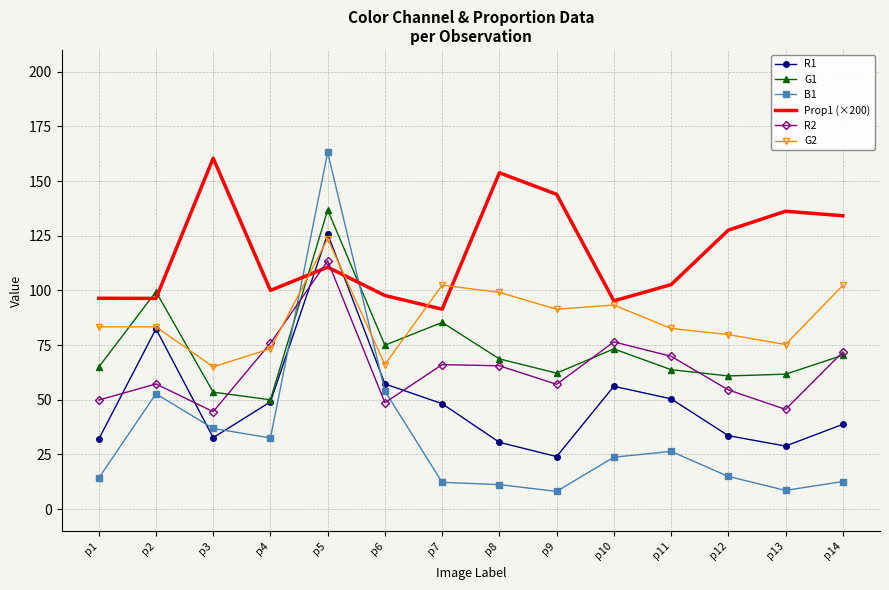

What are all the series names shown in the legend?

R1, G1, B1, Prop1 (×200), R2, G2